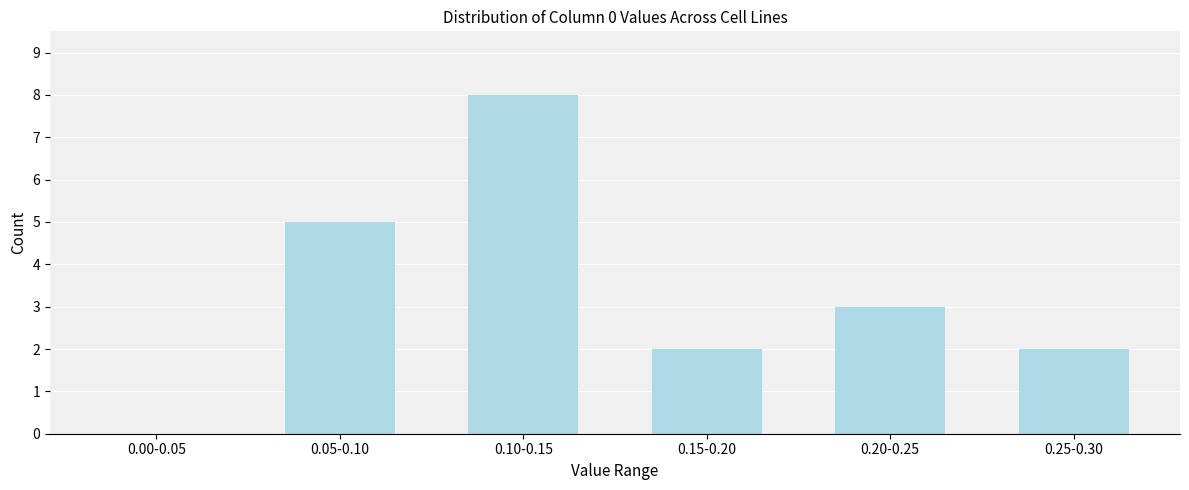

Reading left to right, transcribe all the data shown in this chart.

0.00-0.05=0	0.05-0.10=5	0.10-0.15=8	0.15-0.20=2	0.20-0.25=3	0.25-0.30=2